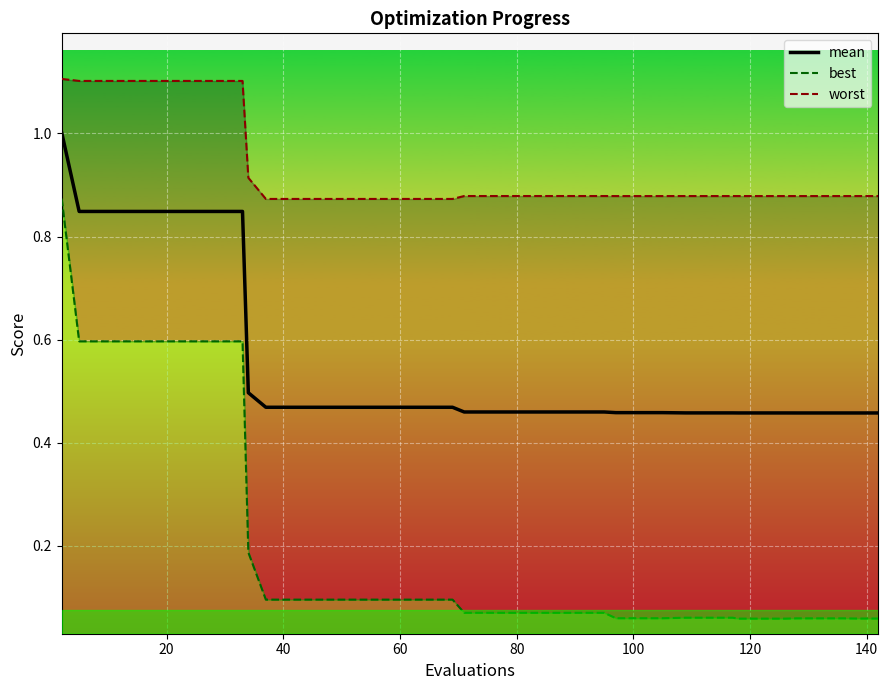

What are all the series names shown in the legend?

mean, best, worst